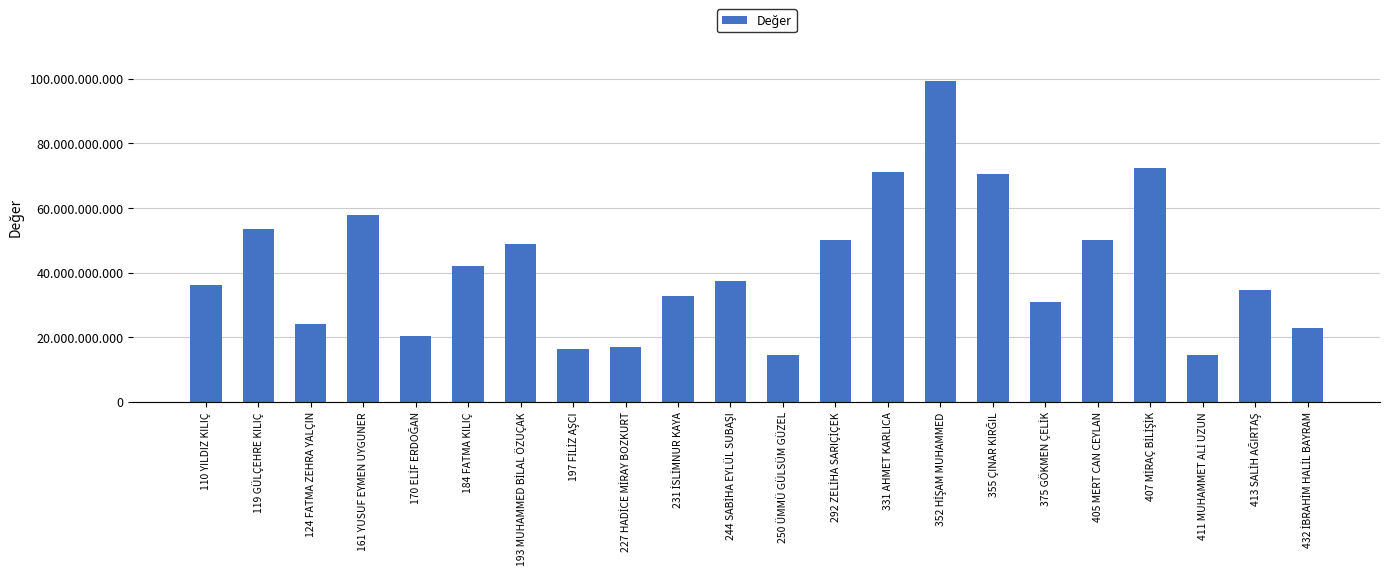

What is the greatest value displayed?

99339507106